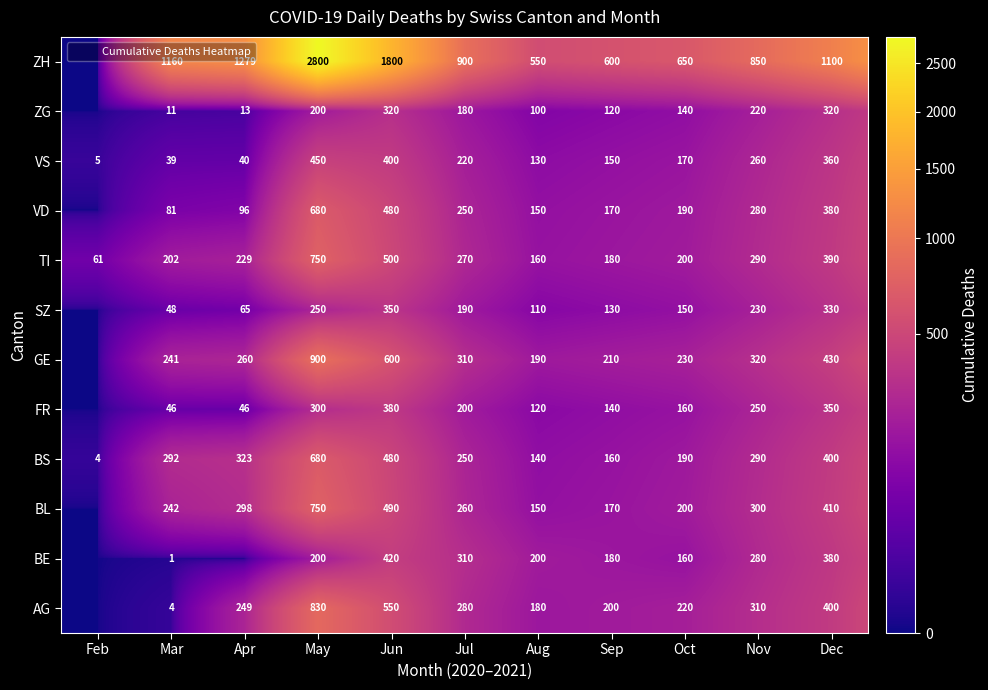

At which category is the sum across all series the highest?

May